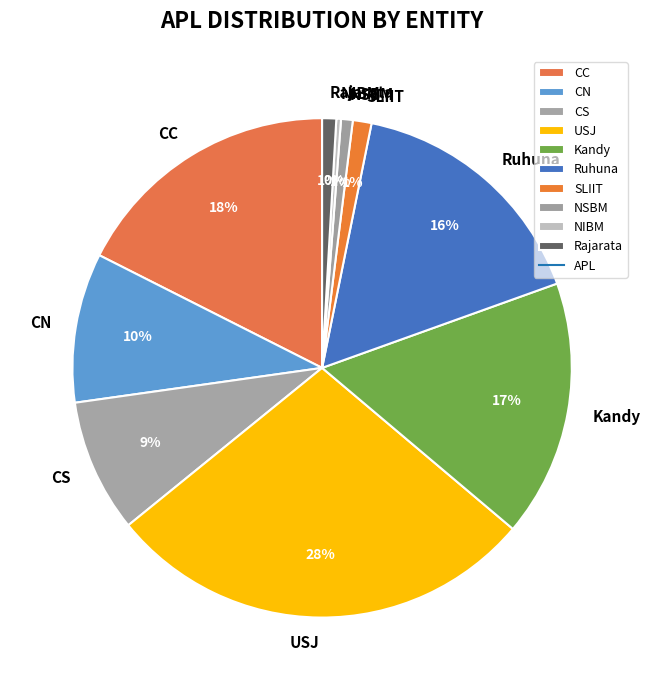

To the nearest percent, what portion does CN represent?

10%